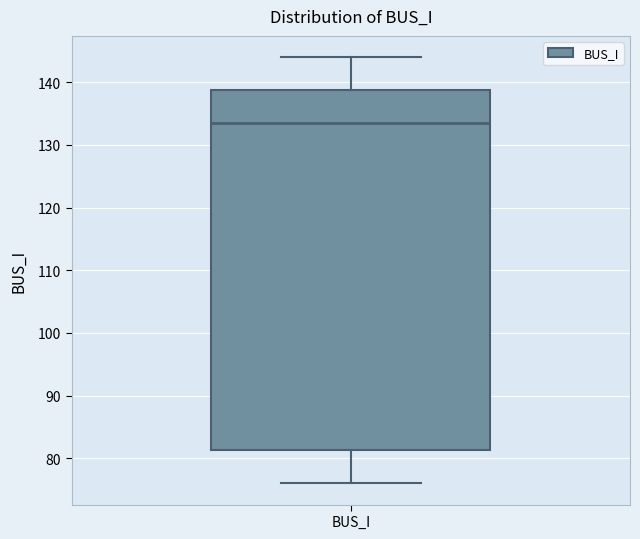

Read this box plot against the y-axis: the position of the median line, the range covered by the box, and the ends of both whiskers. The values are not printed on the chart, so give them approximately, as read against the axis.

median 134, box 81 to 139, whiskers 76 to 144